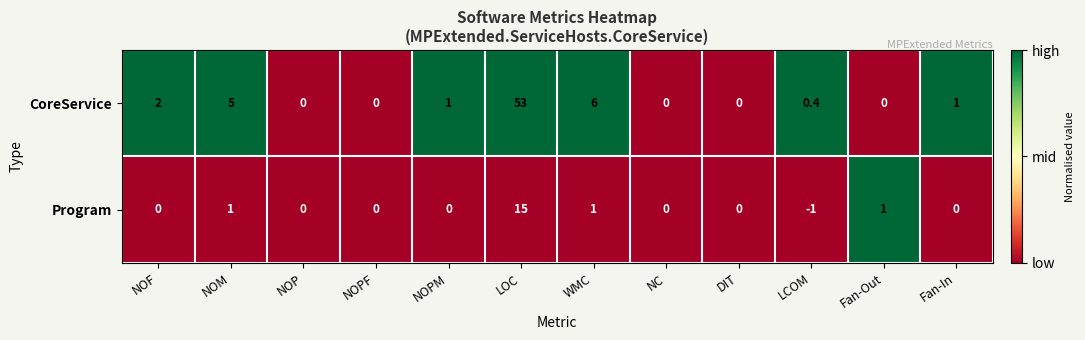

Reading right to left, list all the values displayed in this chart.

CoreService: Fan-In=1.0	Fan-Out=0.0	LCOM=0.4	DIT=0.0	NC=0.0	WMC=6.0	LOC=53.0	NOPM=1.0	NOPF=0.0	NOP=0.0	NOM=5.0	NOF=2.0
Program: Fan-In=0.0	Fan-Out=1.0	LCOM=-1.0	DIT=0.0	NC=0.0	WMC=1.0	LOC=15.0	NOPM=0.0	NOPF=0.0	NOP=0.0	NOM=1.0	NOF=0.0